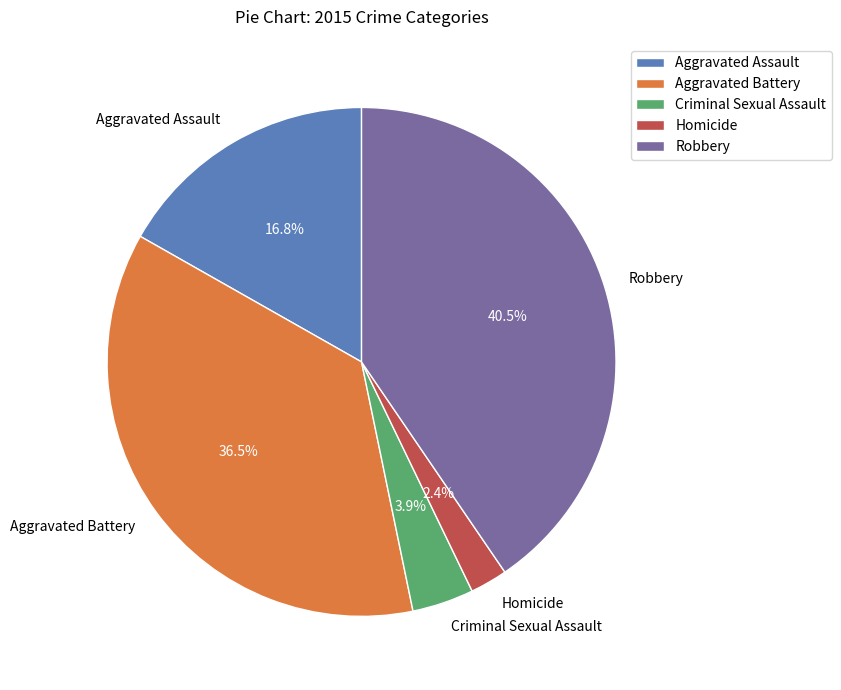

To the nearest percent, what percentage of the pie is Homicide?

2%